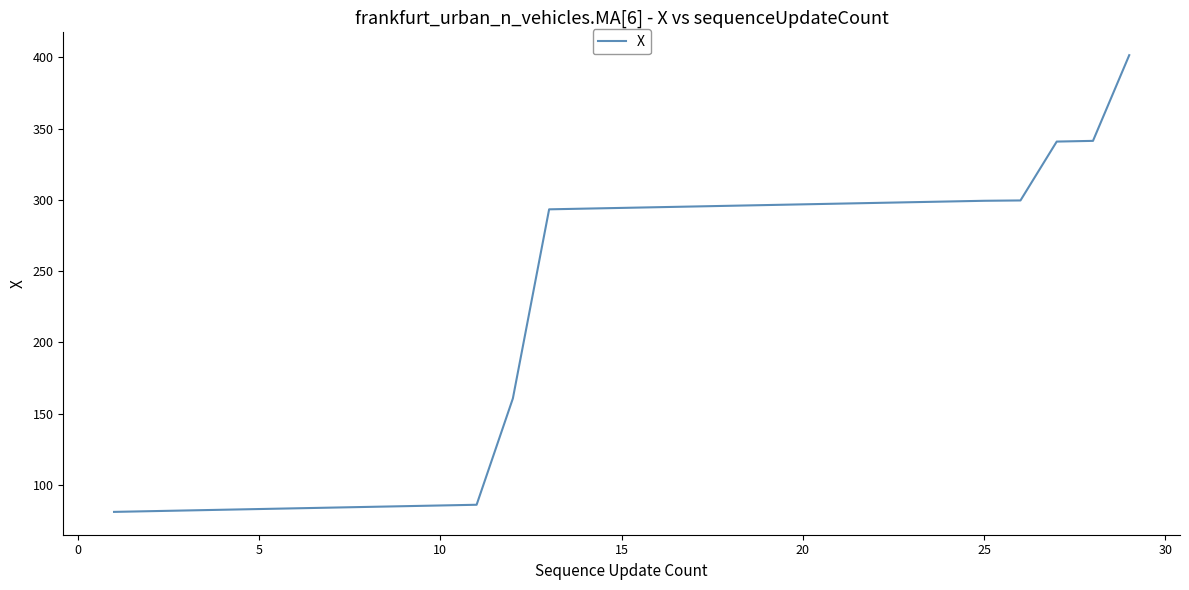

What is the greatest value displayed?

401.5